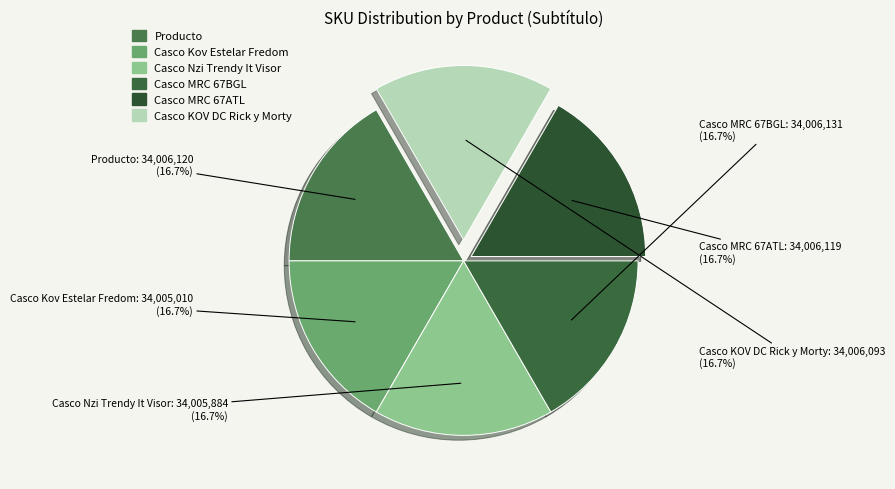

To the nearest percent, what is the average slice percentage?

17%